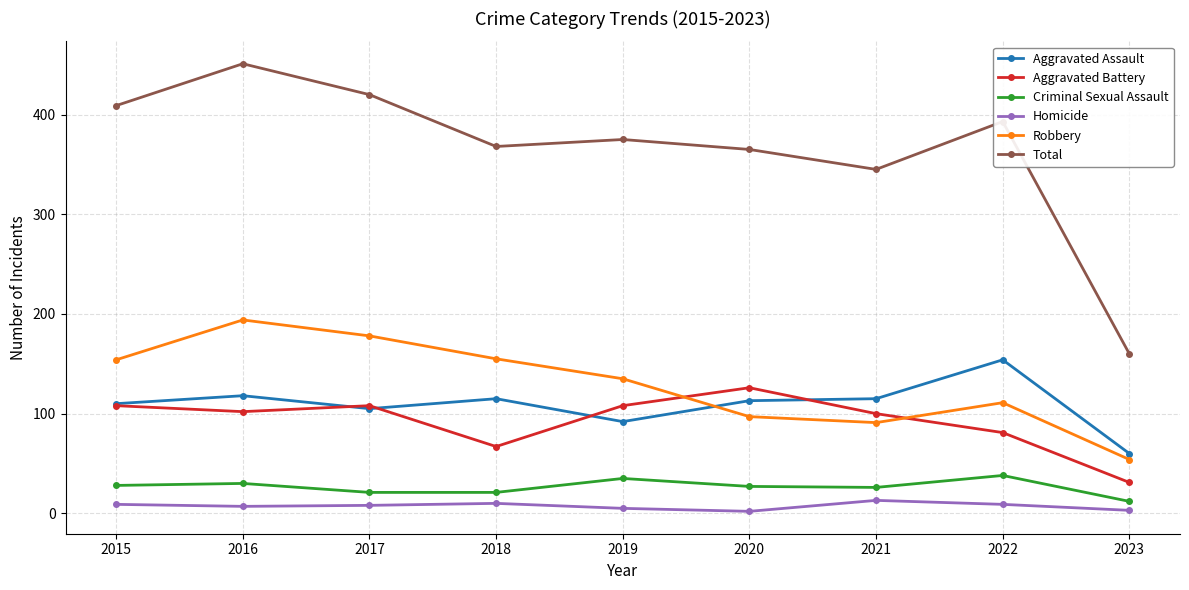

True or false: Homicide and Aggravated Battery intersect in this chart.

False